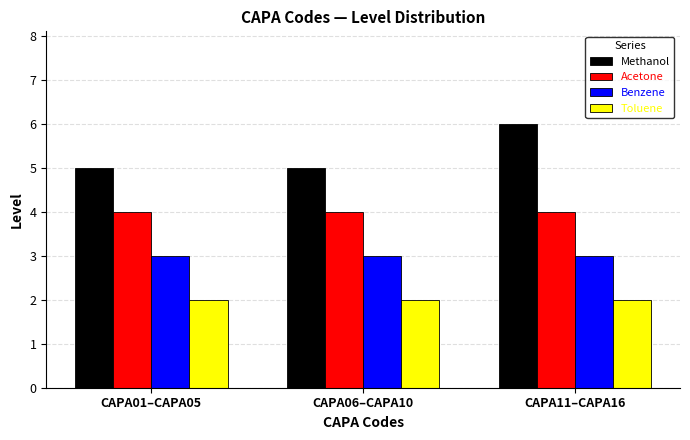

Between CAPA06–CAPA10 and CAPA11–CAPA16, which series saw the biggest shift?

Methanol